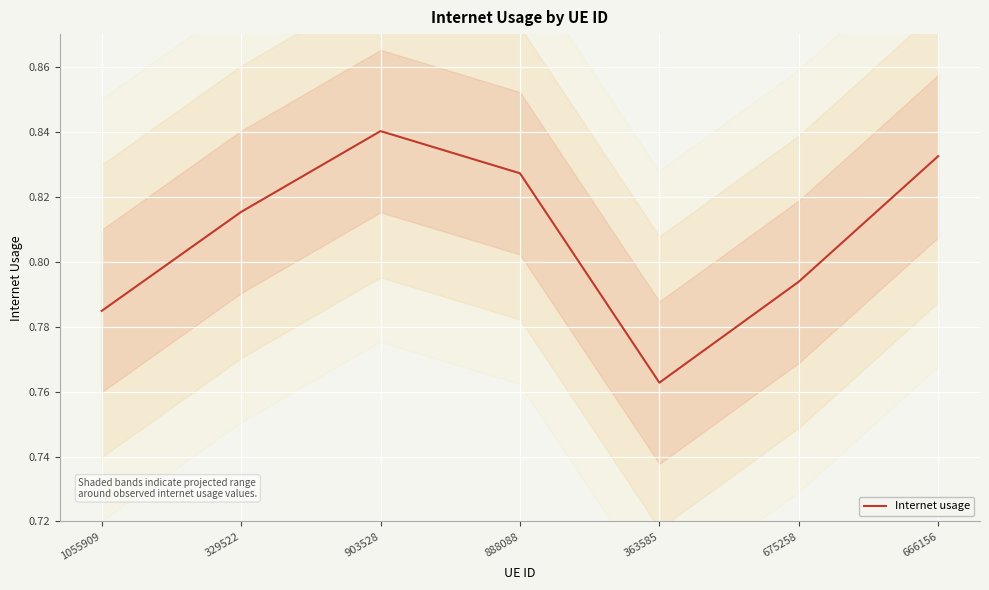

Reading left to right, extract all data points from this chart.

0.8	0.8	0.8	0.8	0.8	0.8	0.8